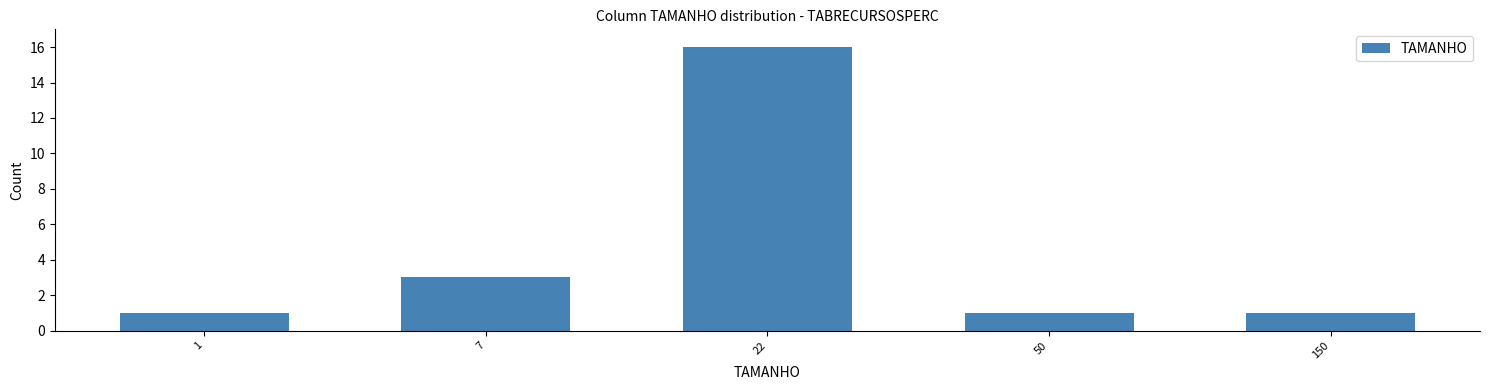

Reading left to right, transcribe all the data shown in this chart.

1=1	7=3	22=16	50=1	150=1